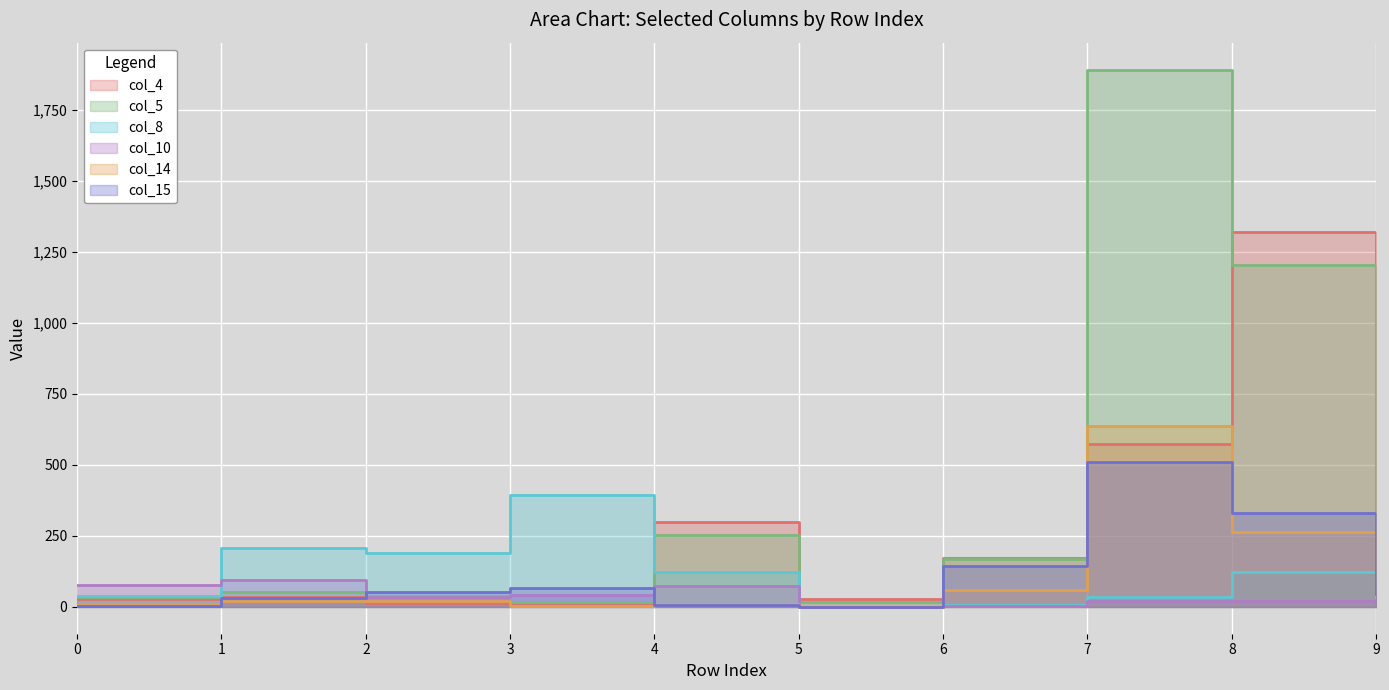

What is the total value across all series at 0?

191